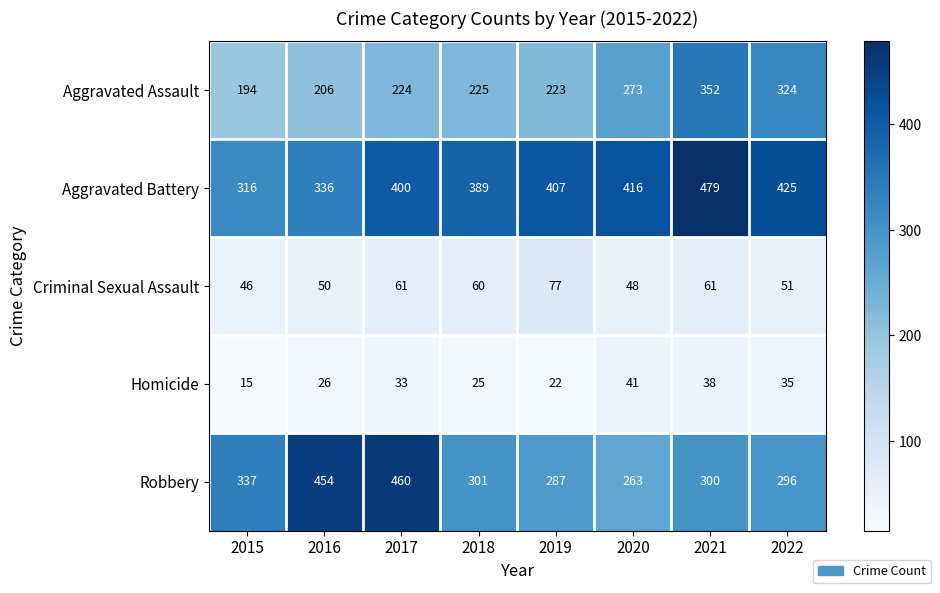

What is the difference between the Robbery values at 2015 and 2017?

123